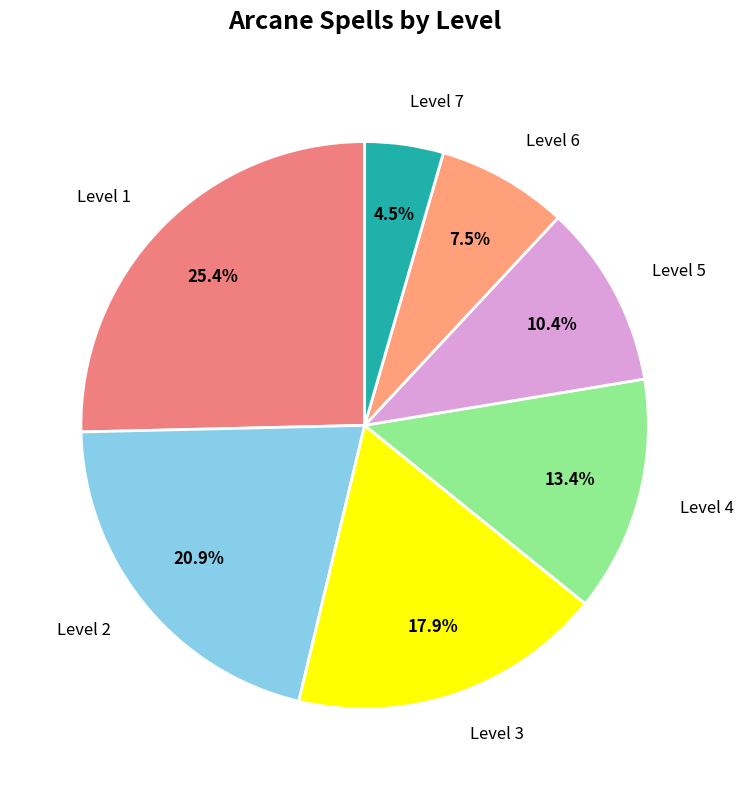

To the nearest percent, what is the difference between the largest and smallest slice percentages?

21%